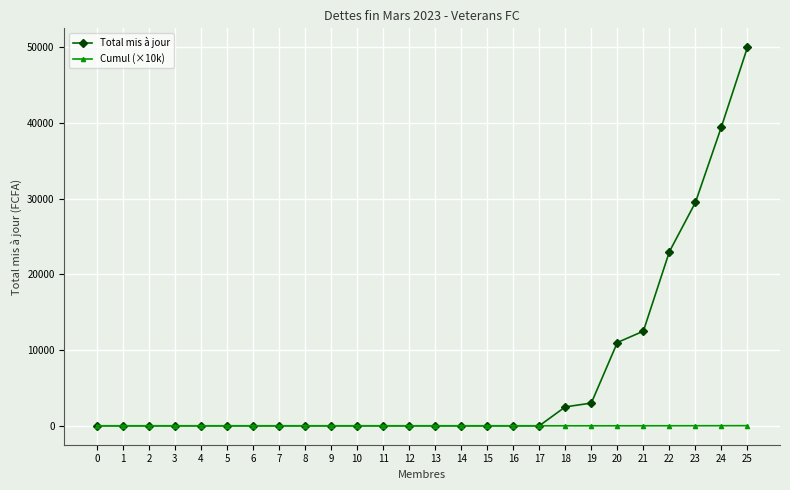

What is the maximum value shown in the chart?

50000.0